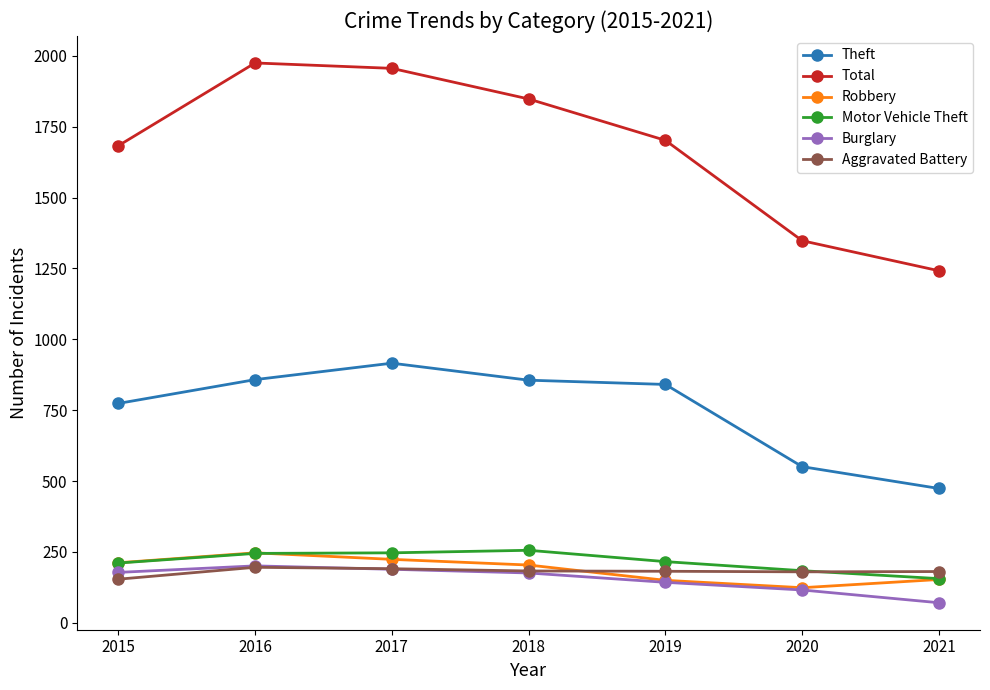

How many data points does each series have?

7